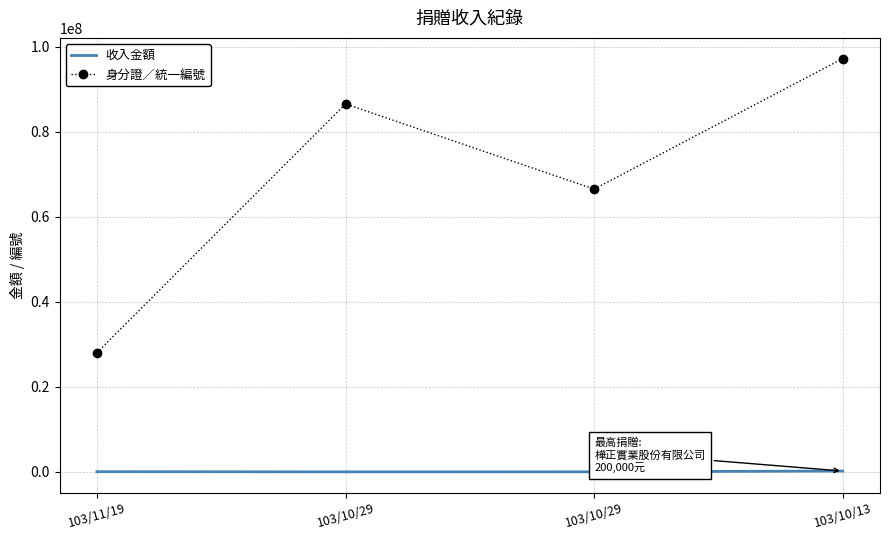

What are all the series names shown in the legend?

收入金額, 身分證／統一編號